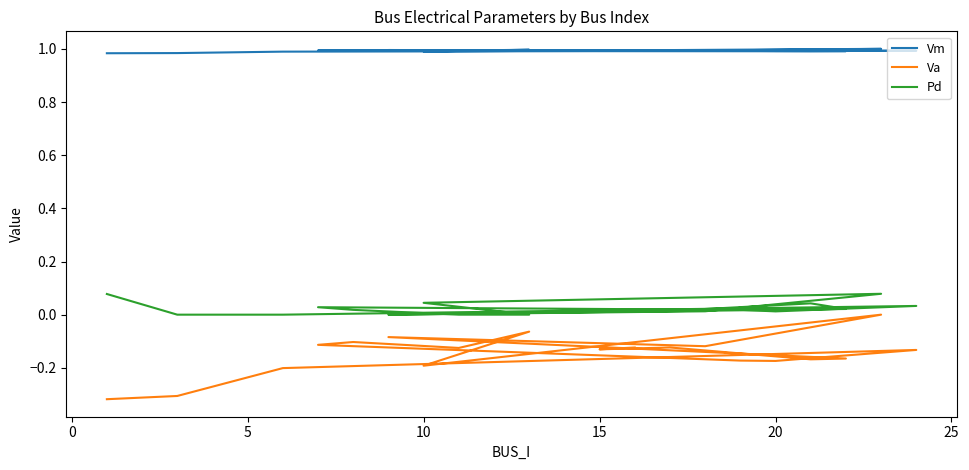

True or false: Va has a value of -0.1 at 15.

False